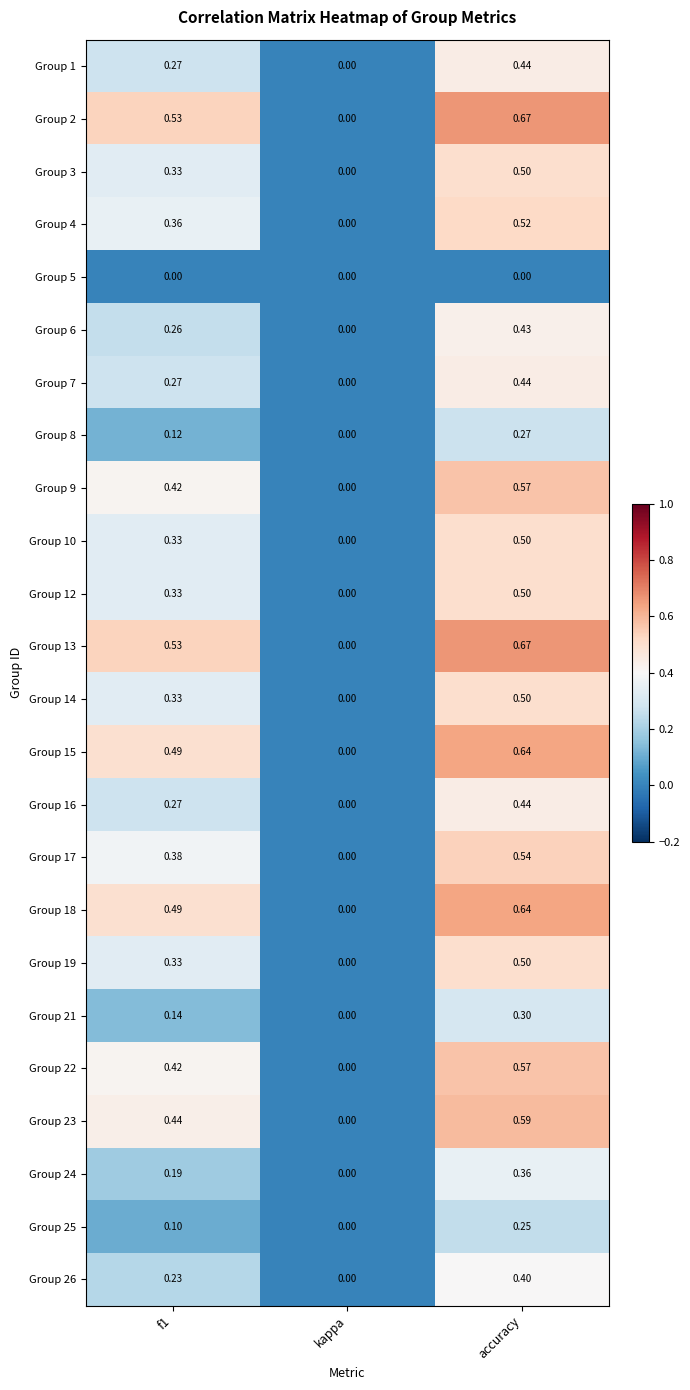

Which category has the lowest value in the Group 22 series?

kappa